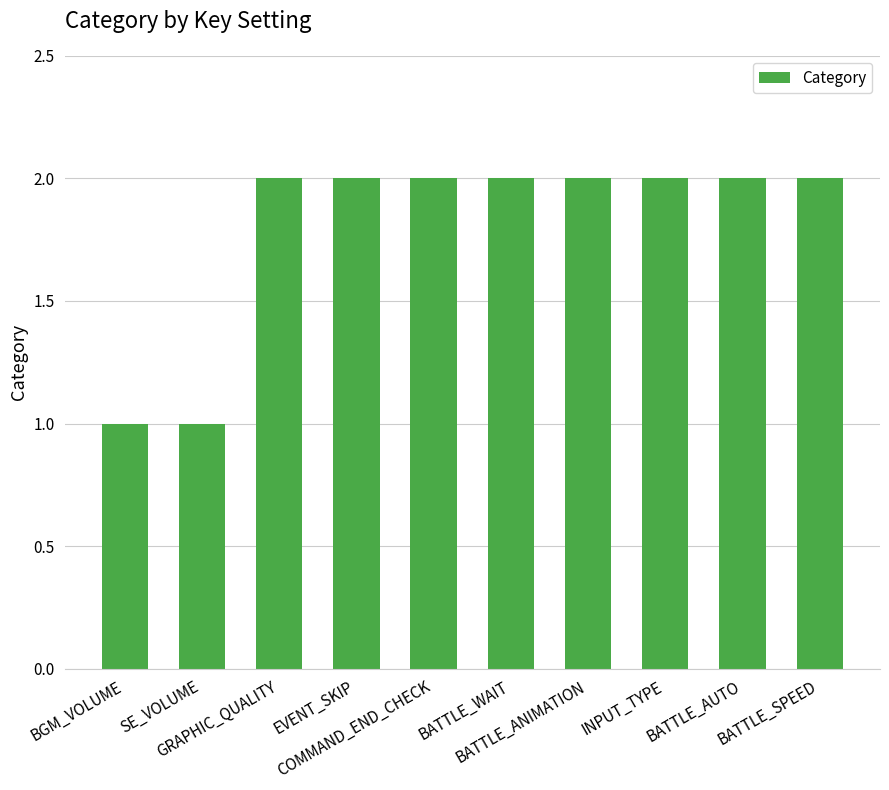

What is the value of the 3rd bar from the left?

2